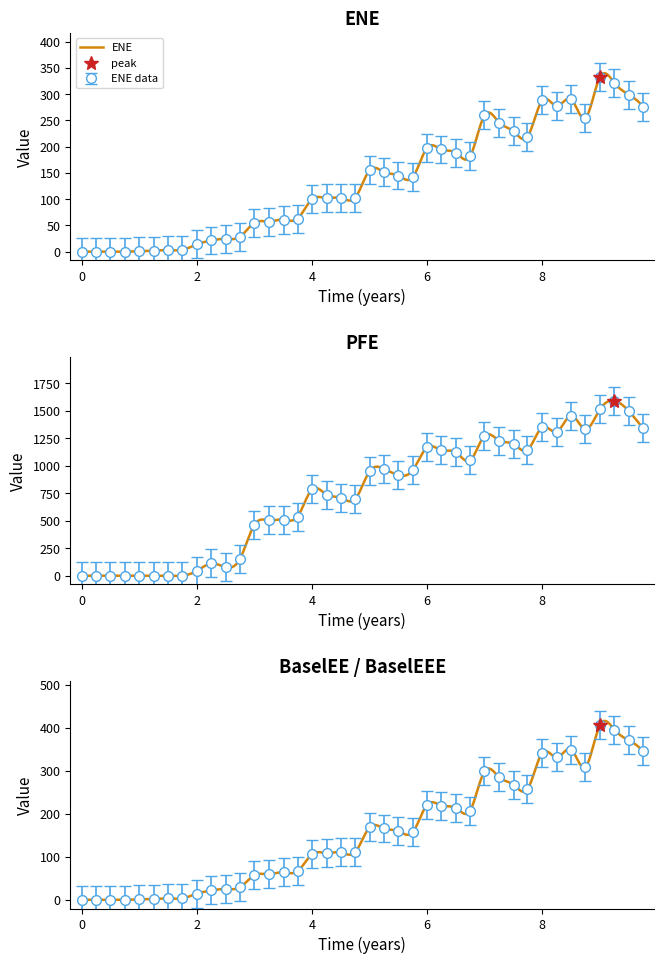

Does the chart have visible grid lines?

No